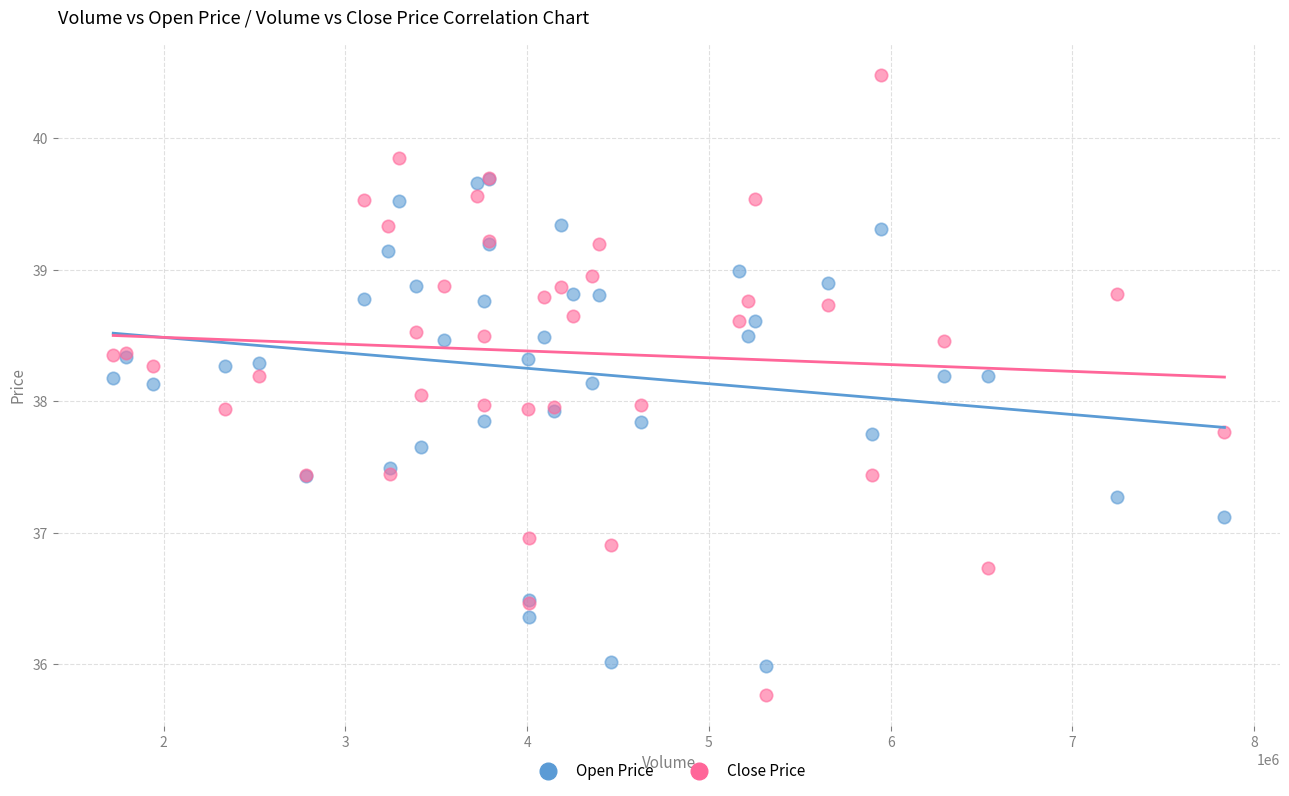

What are all the series names shown in the legend?

Open Price, Close Price